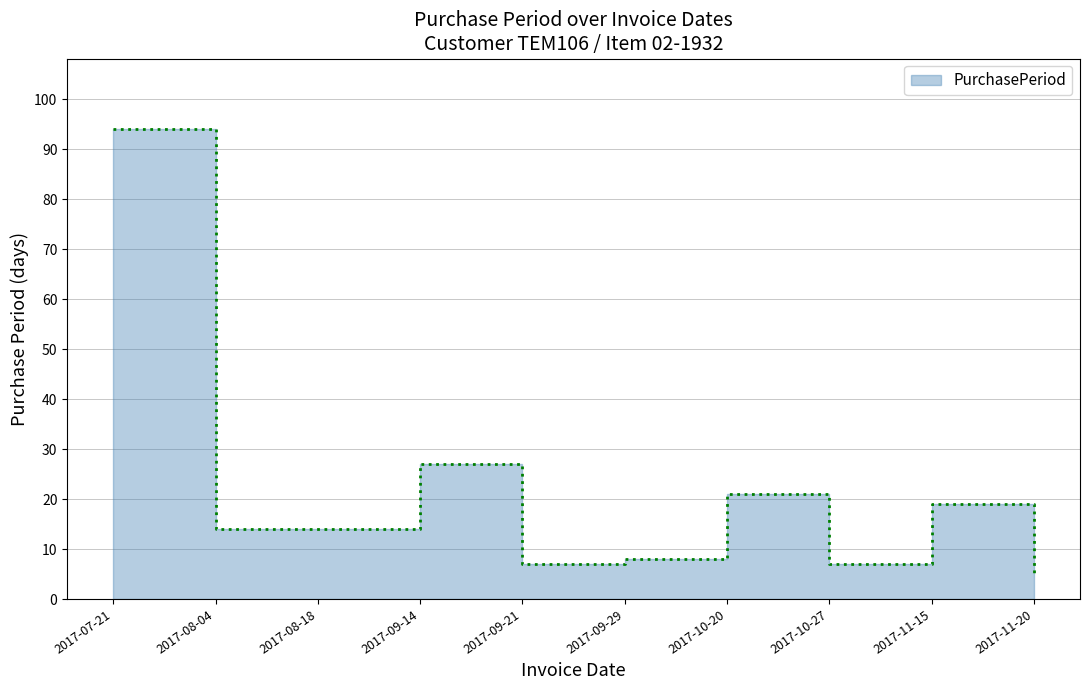

Where is the data nearest to the value 49?

2017-09-14